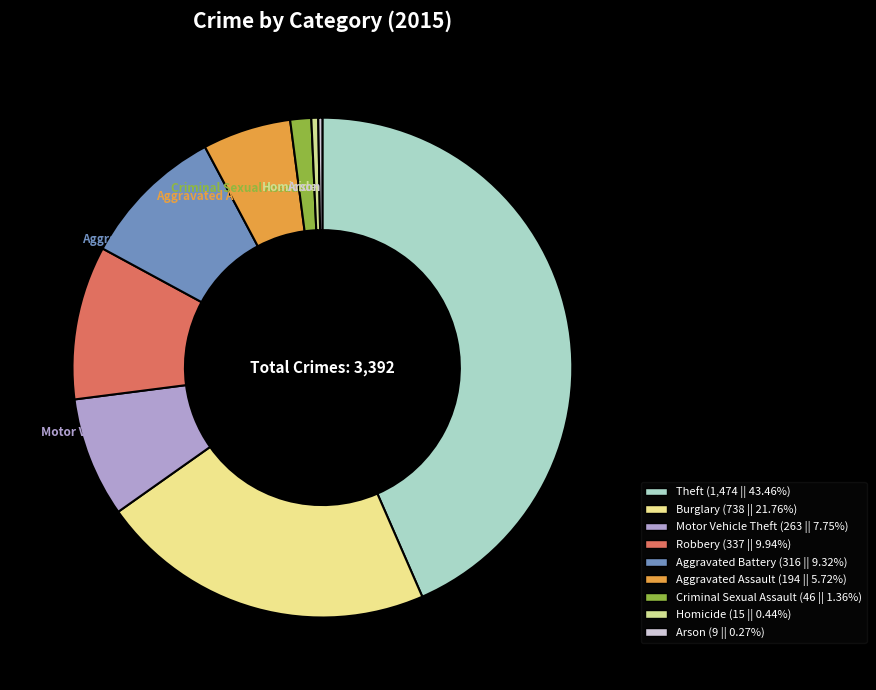

Between Aggravated Assault and Criminal Sexual Assault, which is larger?

Aggravated Assault